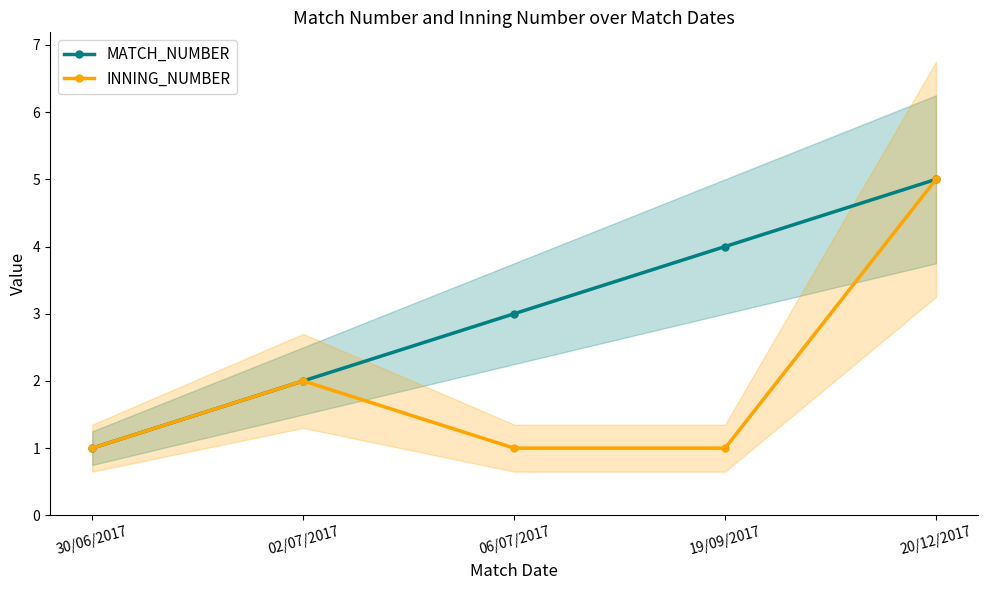

What is the label of the 4th point from the right?

02/07/2017